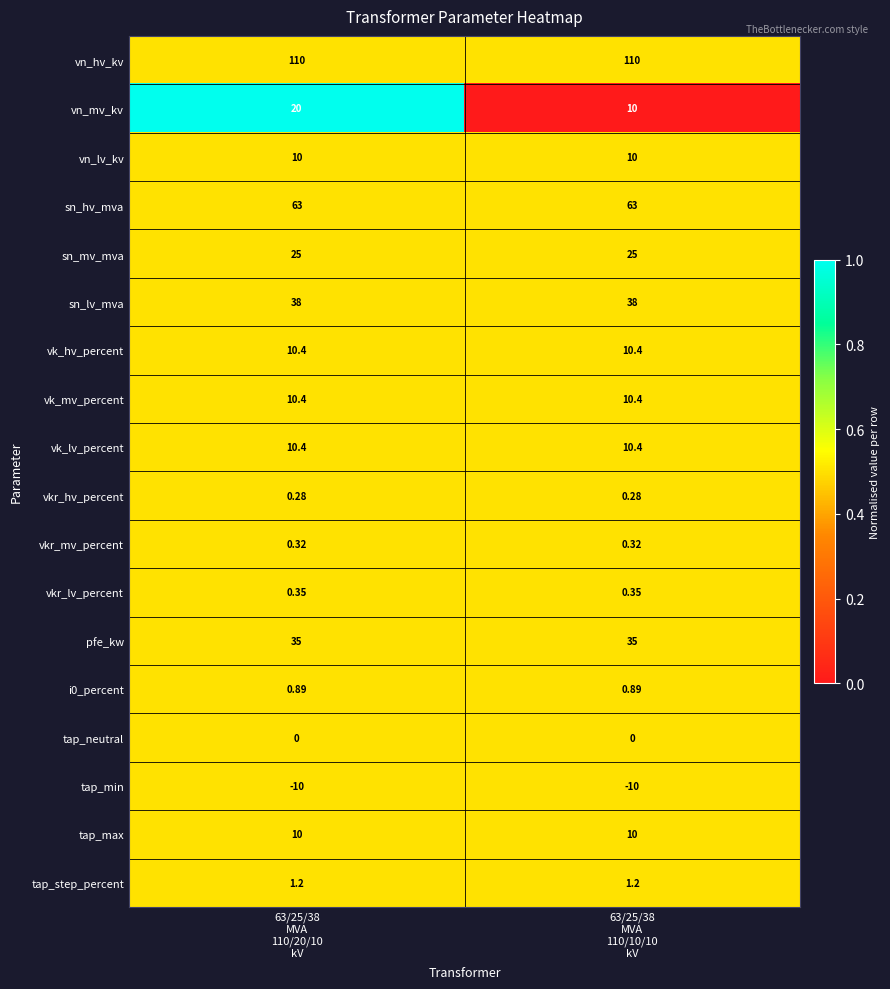

Which series has the widest spread of values?

vn_mv_kv